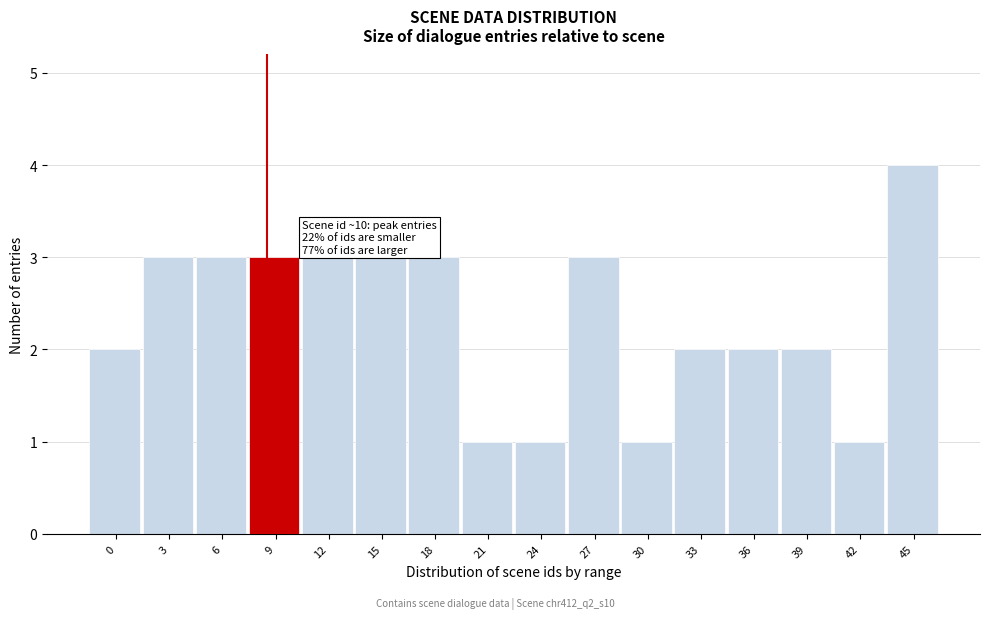

Reading left to right, list all the values displayed in this chart.

0=2	3=3	6=3	9=3	12=3	15=3	18=3	21=1	24=1	27=3	30=1	33=2	36=2	39=2	42=1	45=4